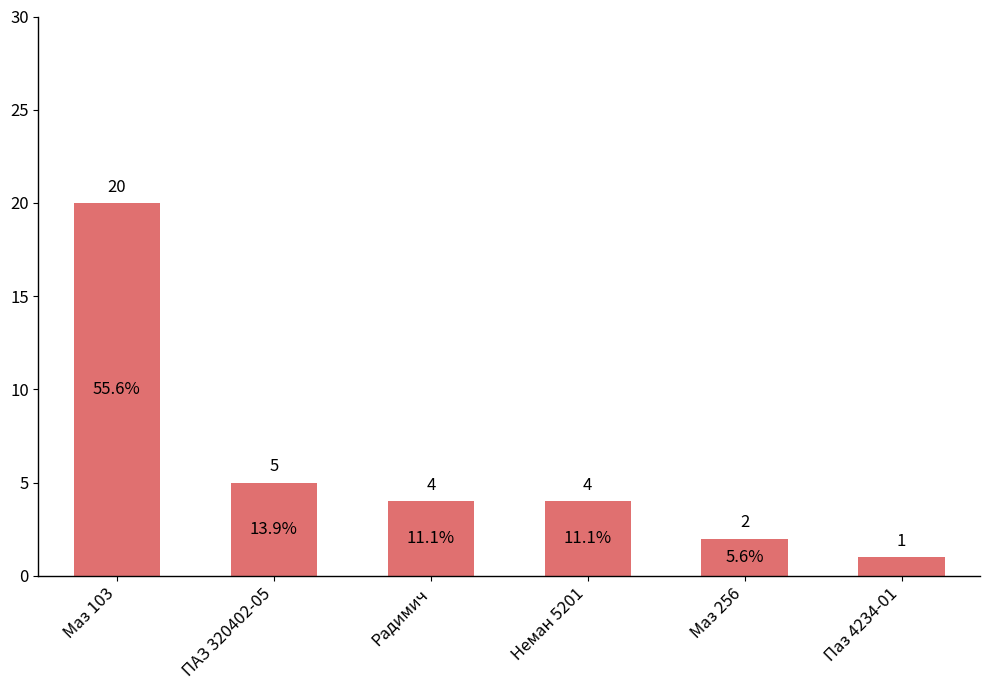

What is the label of the 6th bar from the left?

Паз 4234-01